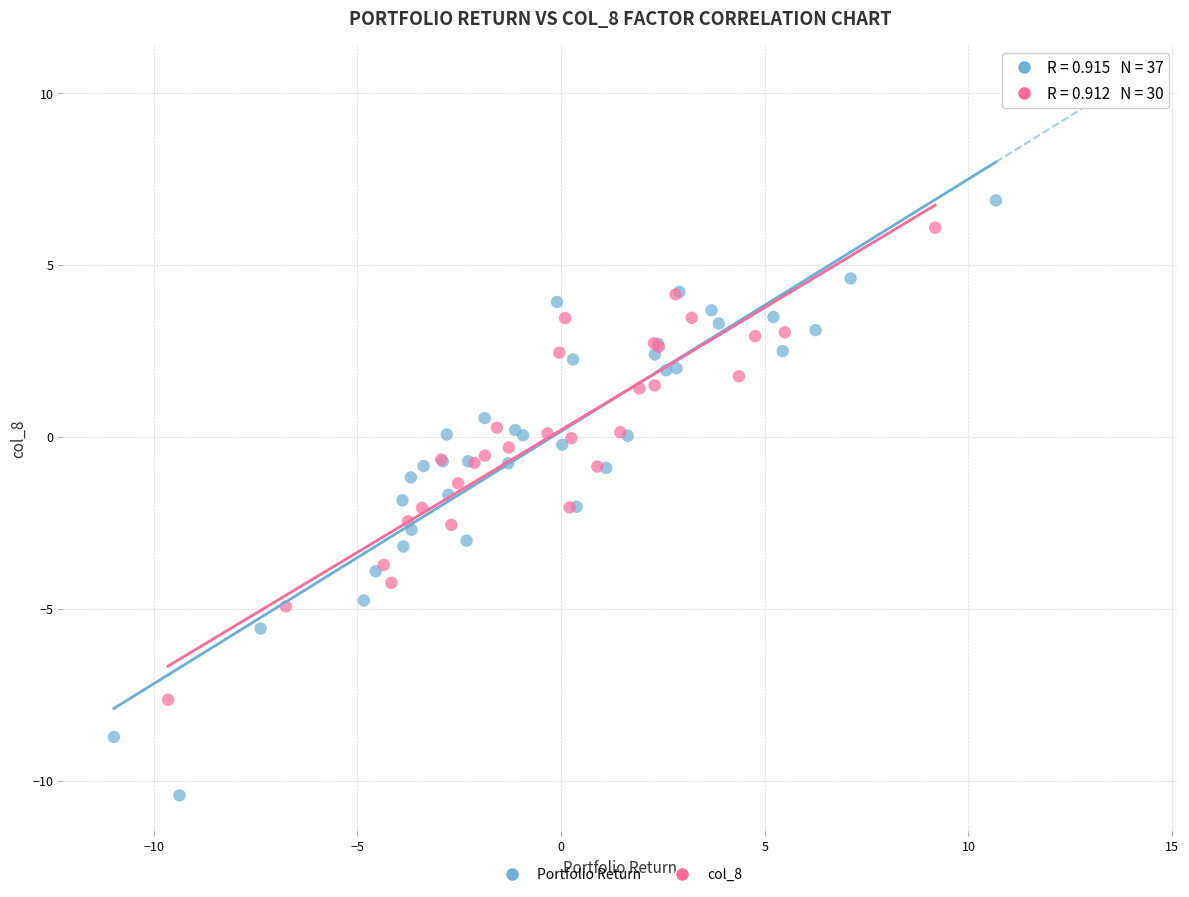

Which series reaches the minimum Y coordinate?

Portfolio Return